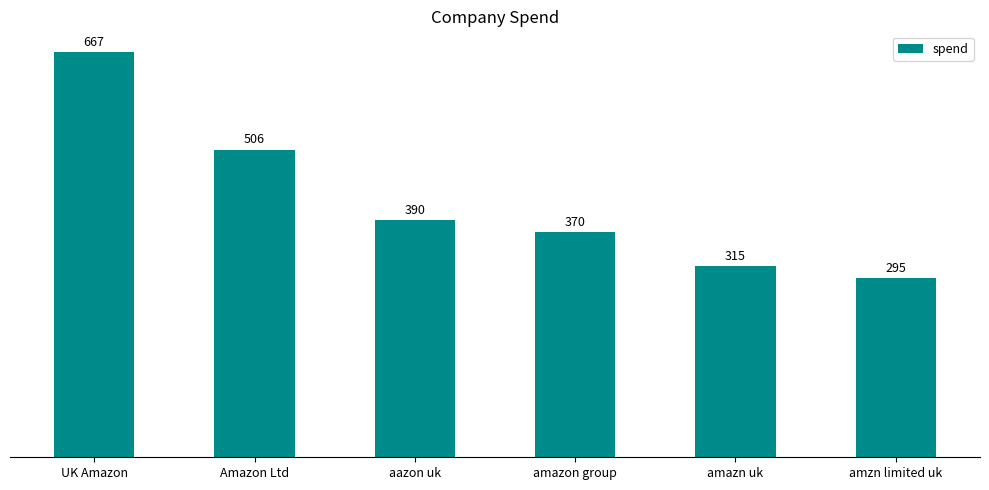

How many series are shown in this chart?

1